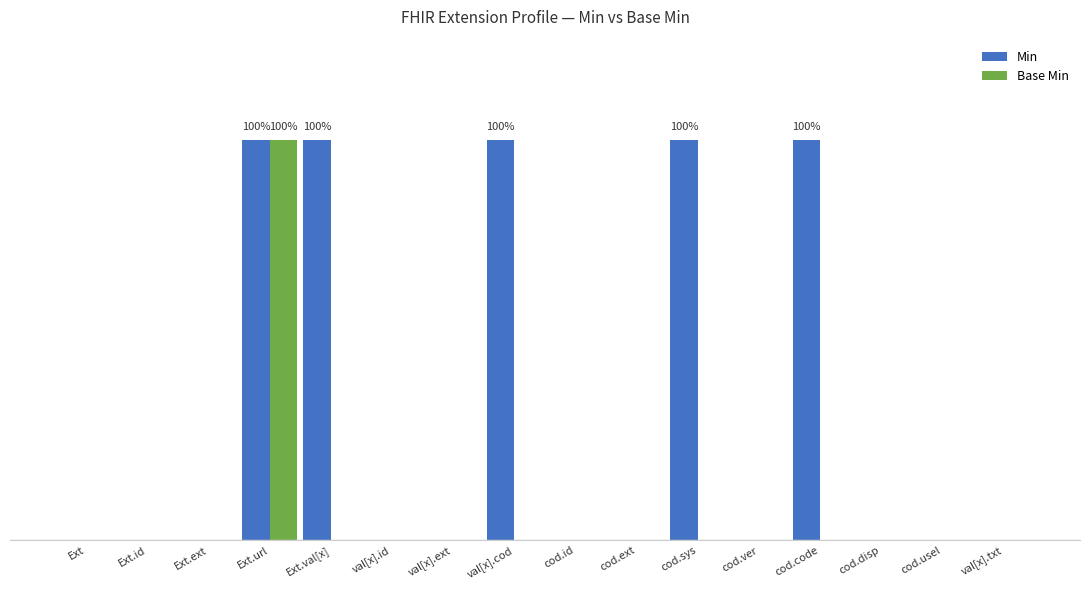

Are the bars horizontal?

No